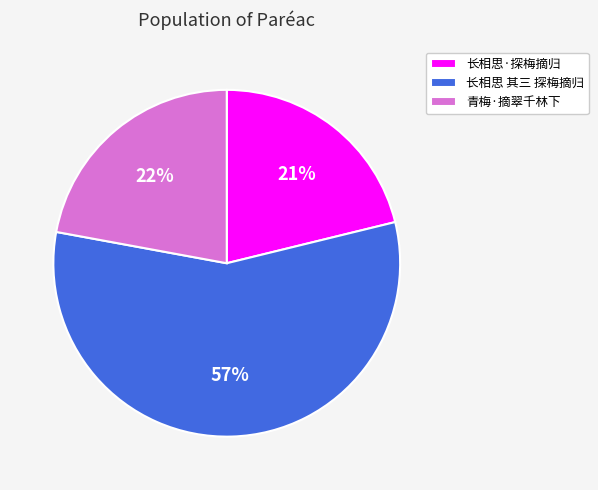

True or false: 长相思 其三 探梅摘归 accounts for 57% of the total.

True